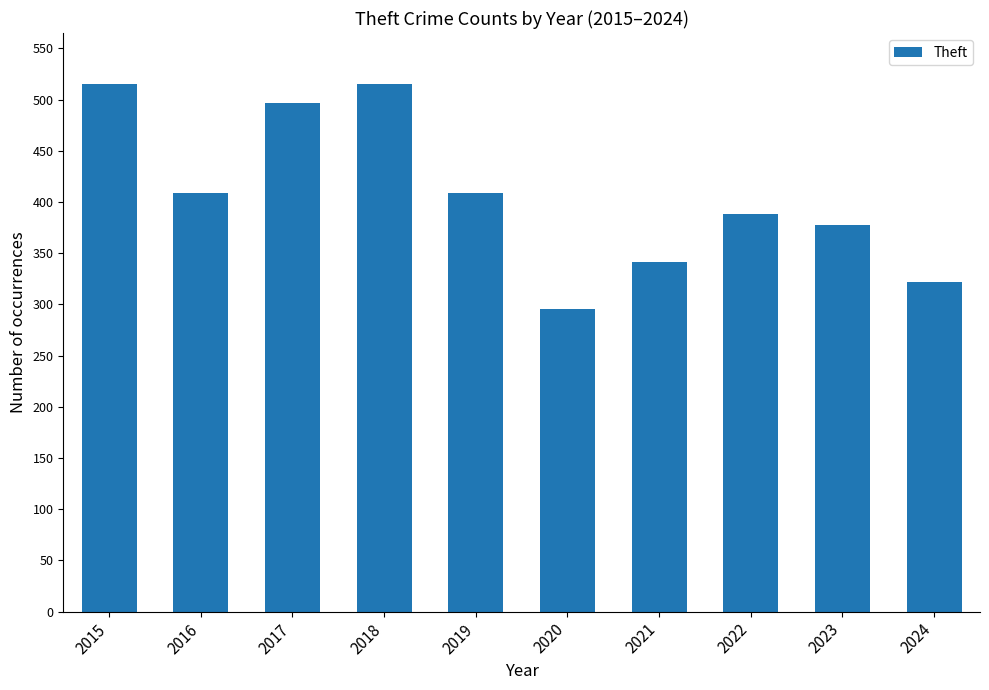

Between 2023 and 2017, which is larger?

2017